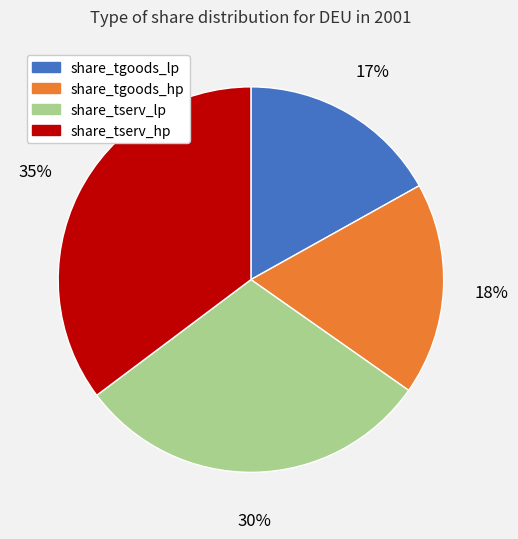

Does any single category account for the majority?

No